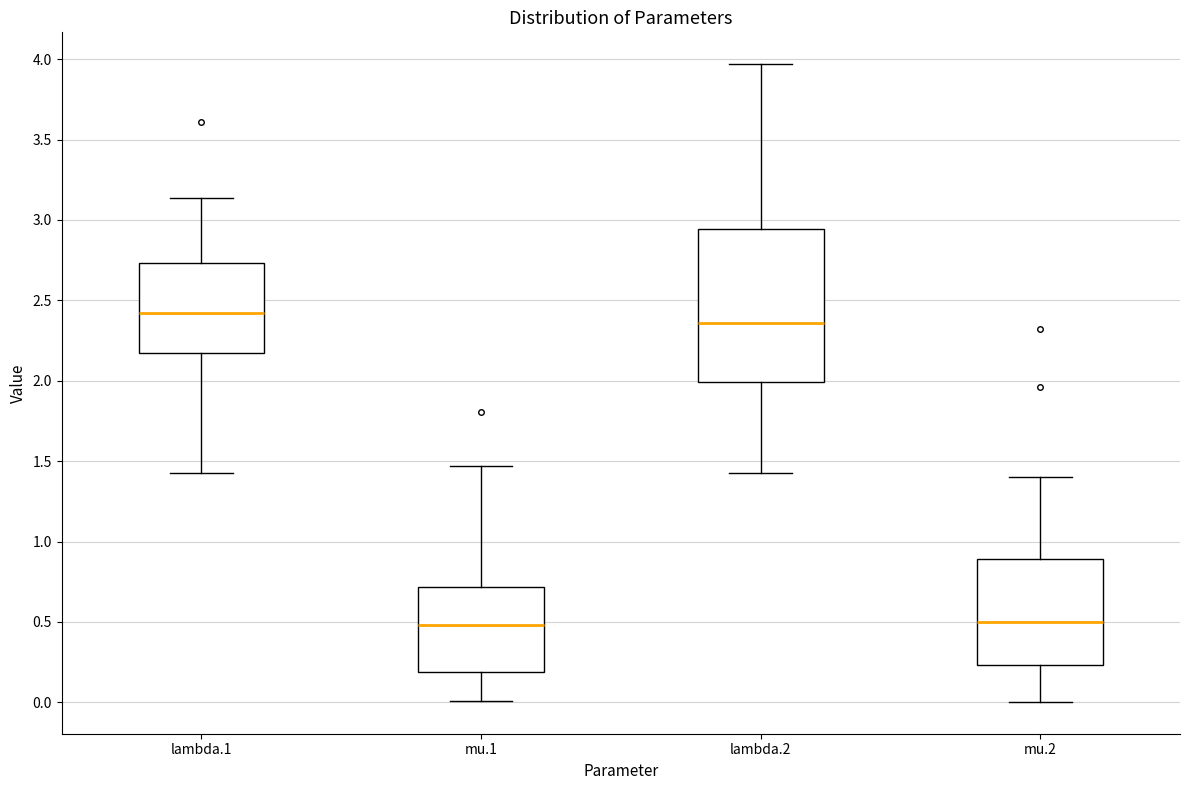

Where does the upper whisker of the box for lambda.1 end on the y-axis? The values are not printed on the chart, so give them approximately, as read against the axis.

3.15